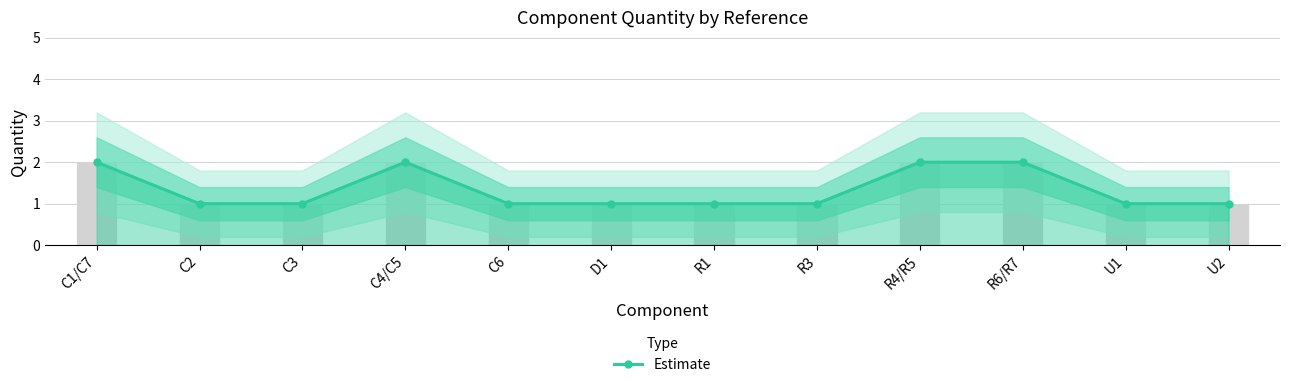

How many series are shown in this chart?

1